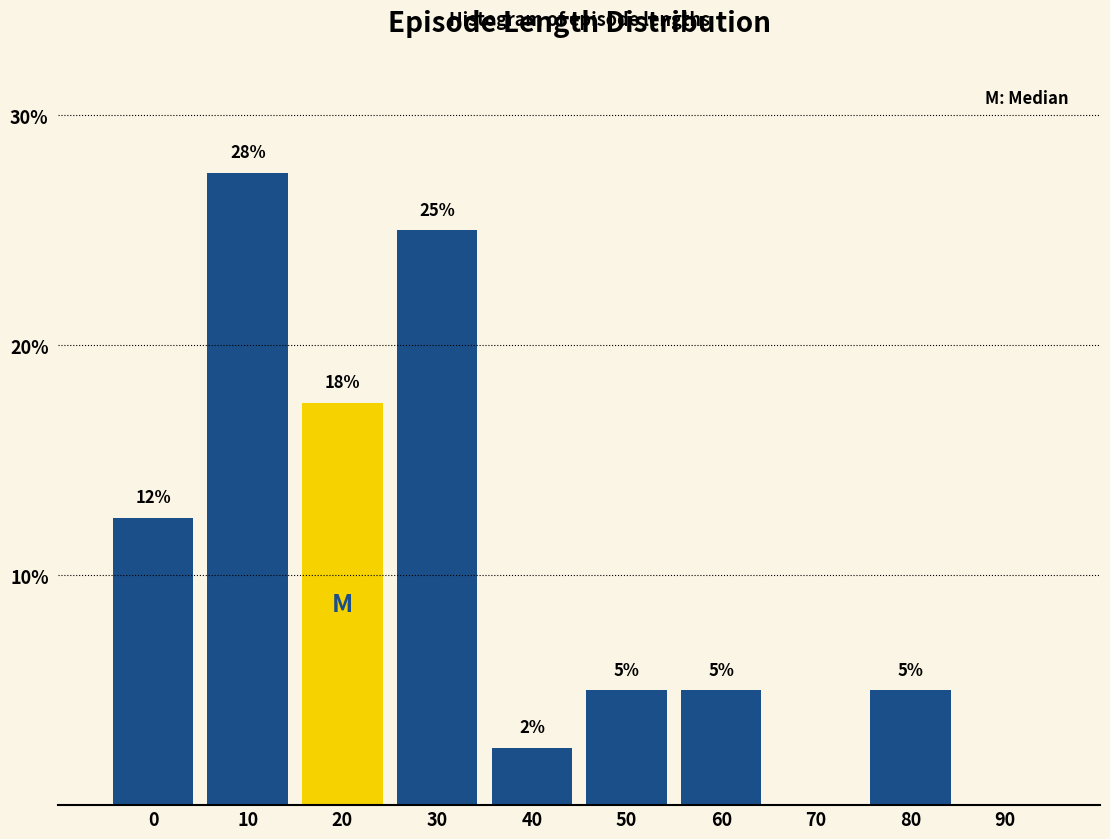

What is the sum of all values?

100.0